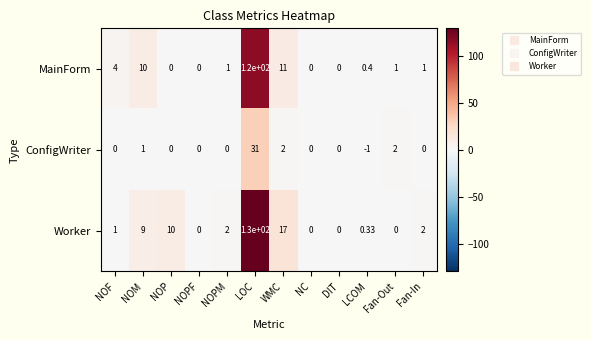

Where does the MainForm series first go above 1?

NOF